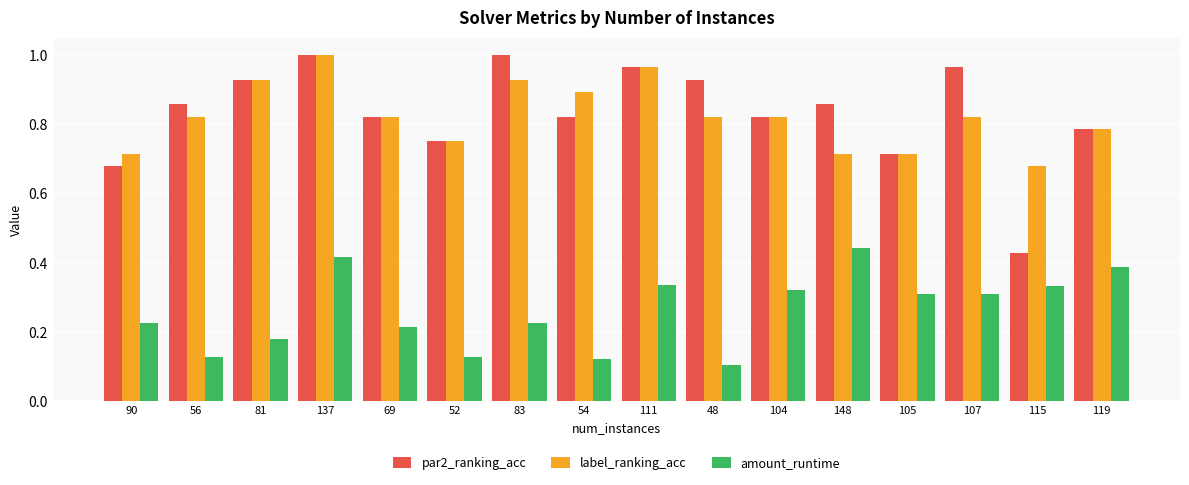

The value of par2_ranking_acc at 137 is 0.3. True or false?

False